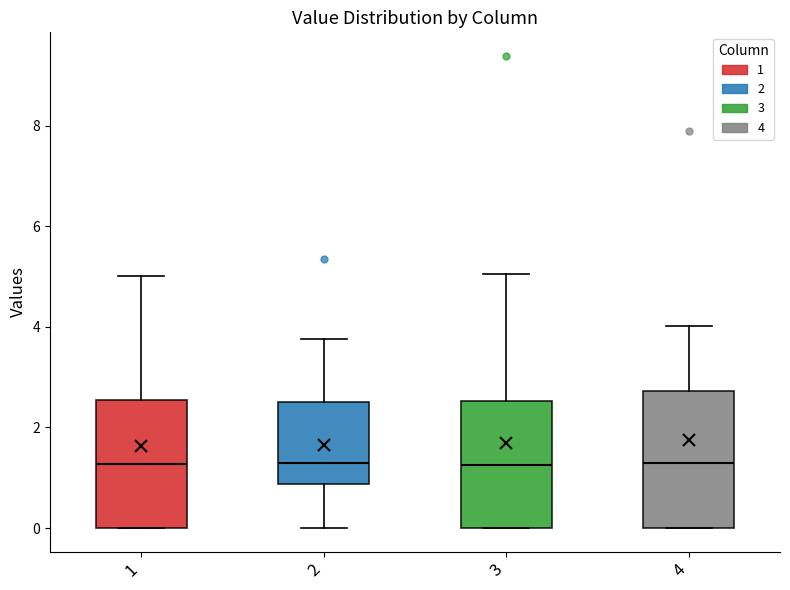

Reading left to right, read every box against the y-axis: the position of its median line, the range the box covers, and the ends of its whiskers. The values are not printed on the chart, so give them approximately, as read against the axis.

1: median 1.2, box 0.0 to 2.6, whiskers 0.0 to 5.0
2: median 1.2, box 0.8 to 2.6, whiskers 0.0 to 3.8
3: median 1.2, box 0.0 to 2.6, whiskers 0.0 to 5.0
4: median 1.2, box 0.0 to 2.8, whiskers 0.0 to 4.0